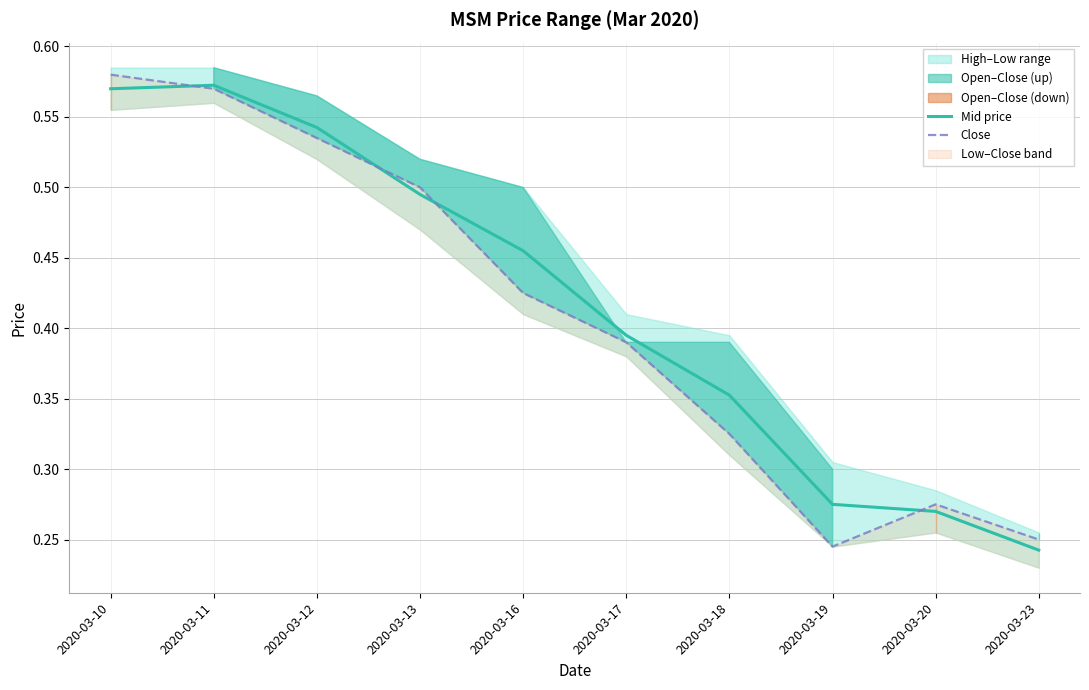

What is the total value across all series at 2020-03-12?

1.1